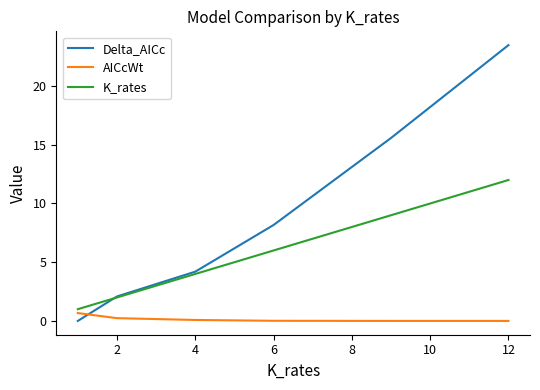

What are all the series names shown in the legend?

Delta_AICc, AICcWt, K_rates